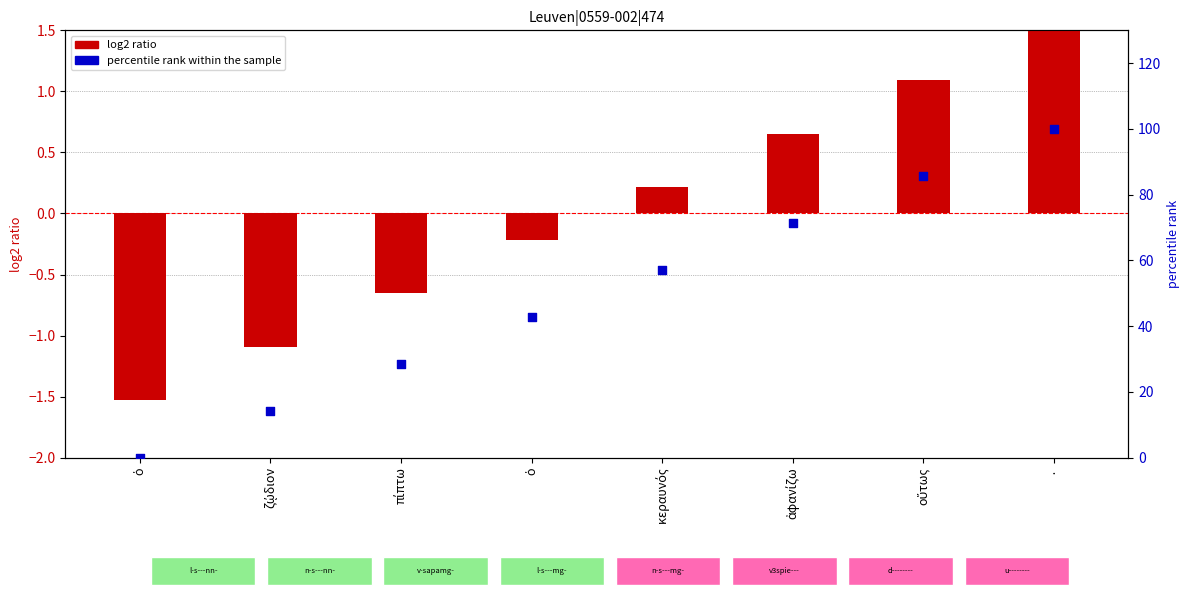

At how many categories does at least one series exceed 57?

4